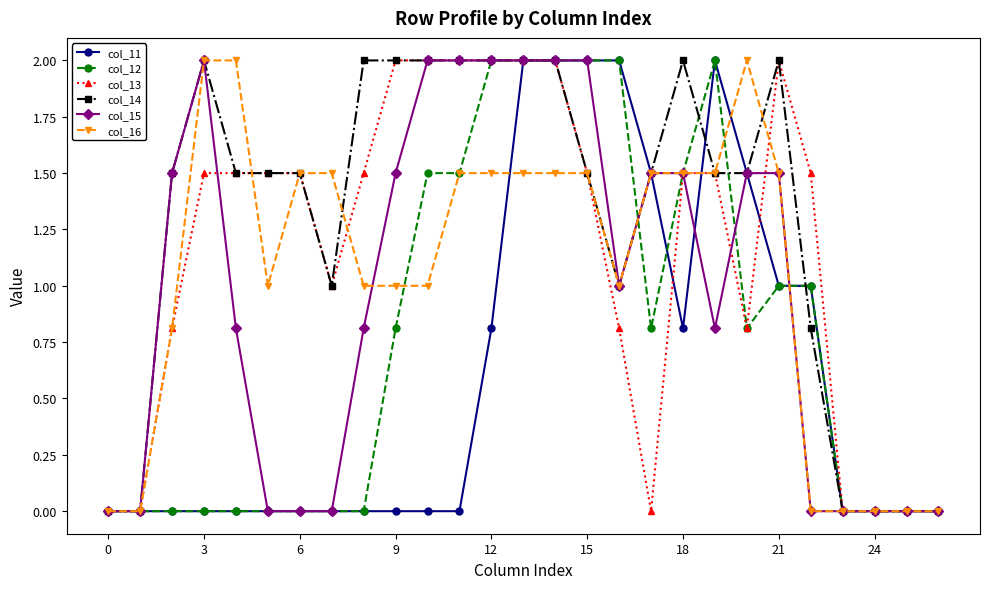

True or false: col_12 has more than 0 points higher than both neighbors.

True